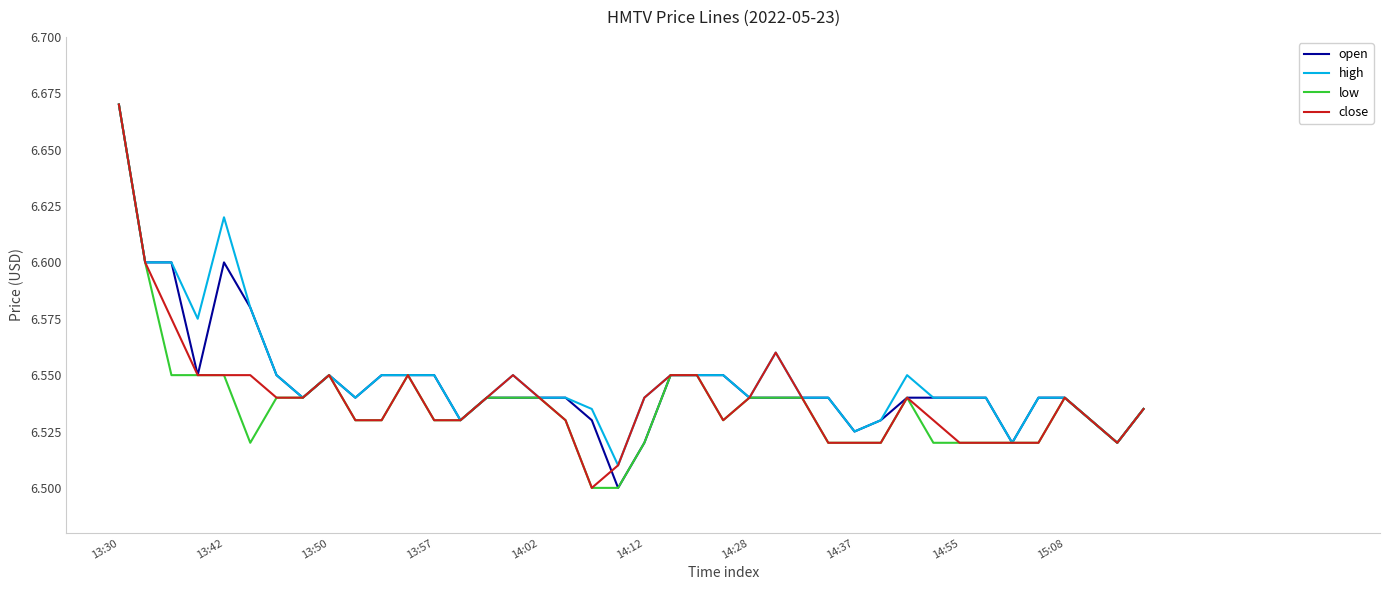

What is the label of the 9th point from the right?

31